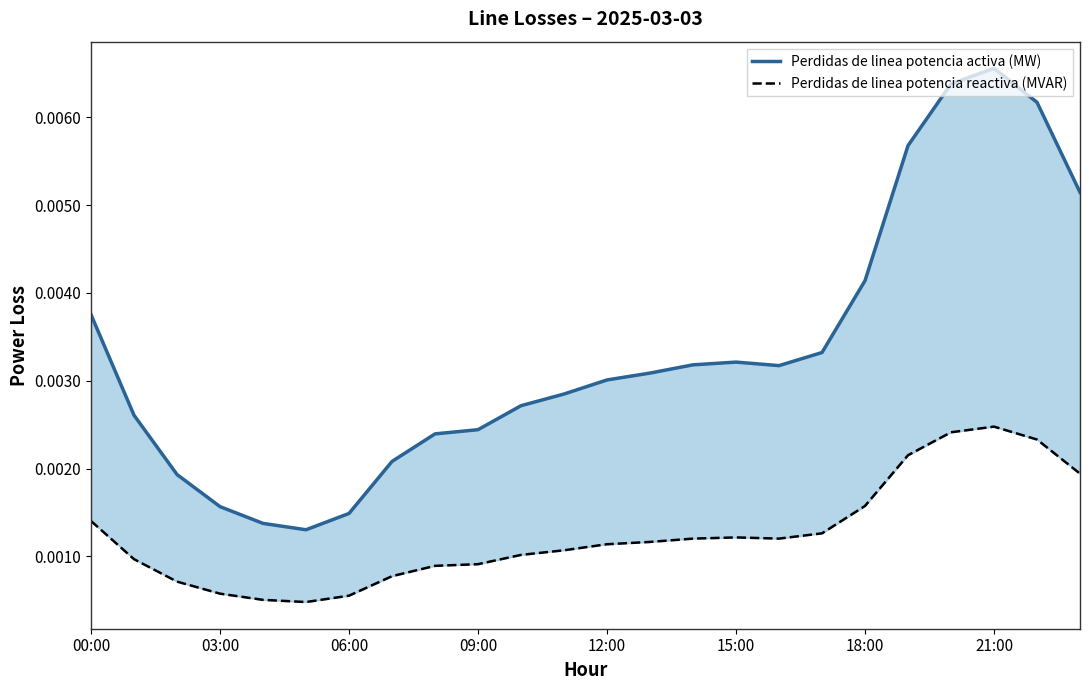

List the series in order of their peak value, lowest first.

Perdidas de linea potencia reactiva (MVAR), Perdidas de linea potencia activa (MW)